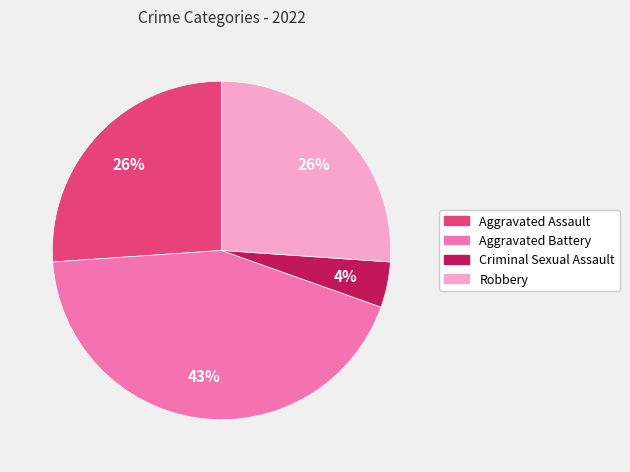

What is the ratio of the value at Criminal Sexual Assault to the value at Robbery?

0.2